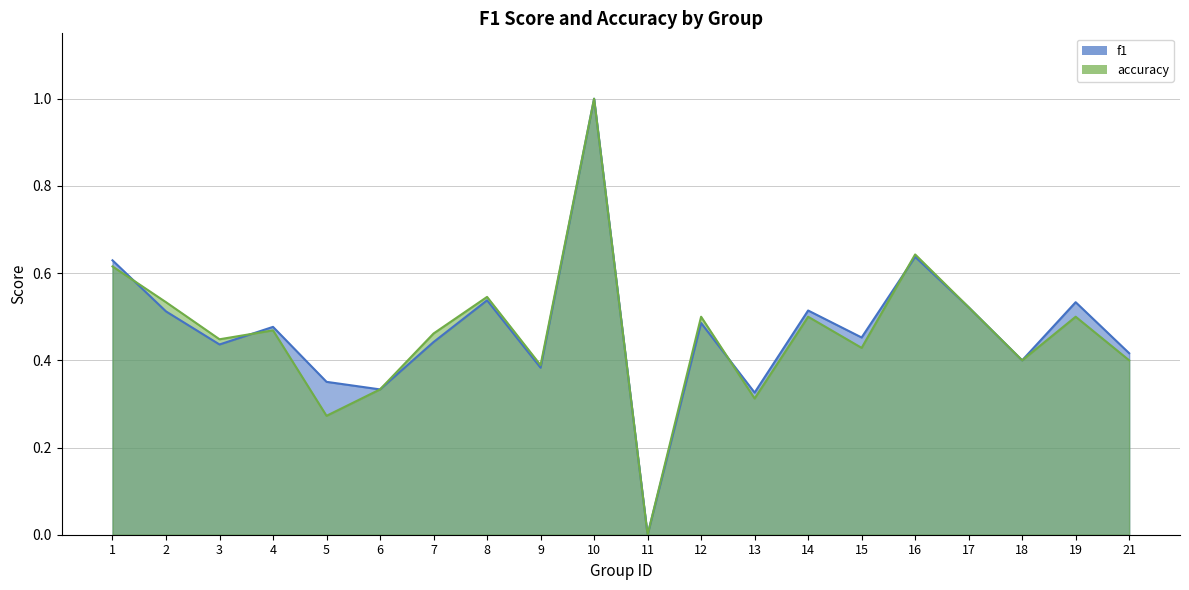

Reading right to left, transcribe all the data shown in this chart.

f1: 21=0.4	19=0.5	18=0.4	17=0.5	16=0.6	15=0.5	14=0.5	13=0.3	12=0.5	11=0.0	10=1.0	9=0.4	8=0.5	7=0.4	6=0.3	5=0.4	4=0.5	3=0.4	2=0.5	1=0.6
accuracy: 21=0.4	19=0.5	18=0.4	17=0.5	16=0.6	15=0.4	14=0.5	13=0.3	12=0.5	11=0.0	10=1.0	9=0.4	8=0.5	7=0.5	6=0.3	5=0.3	4=0.5	3=0.4	2=0.5	1=0.6